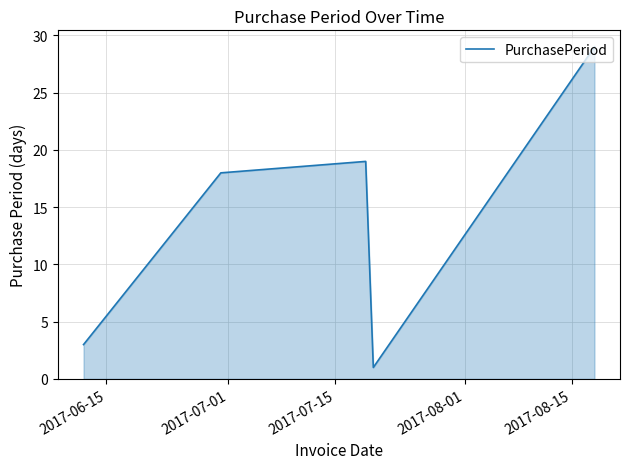

How many lines are shown in the chart?

1